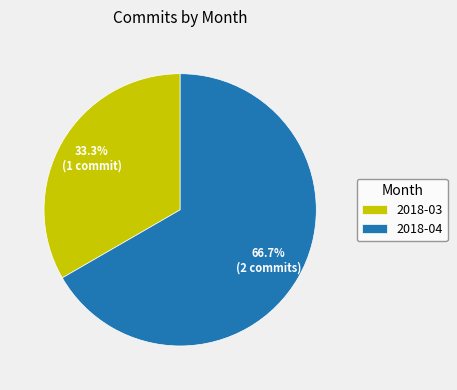

To the nearest percent, what percentage of the pie is 2018-03?

33%